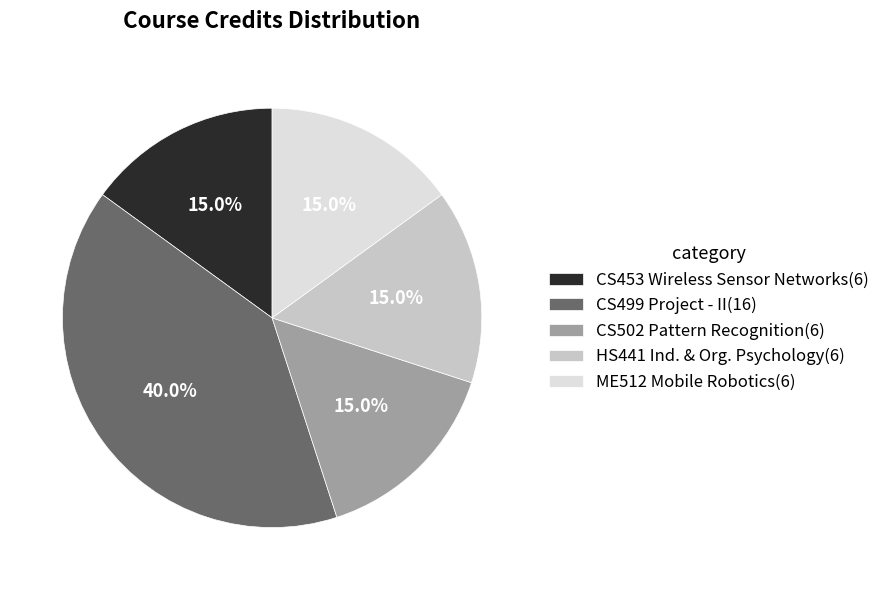

Do CS502 Pattern Recognition(6) and ME512 Mobile Robotics(6) together represent more than half of the pie?

No